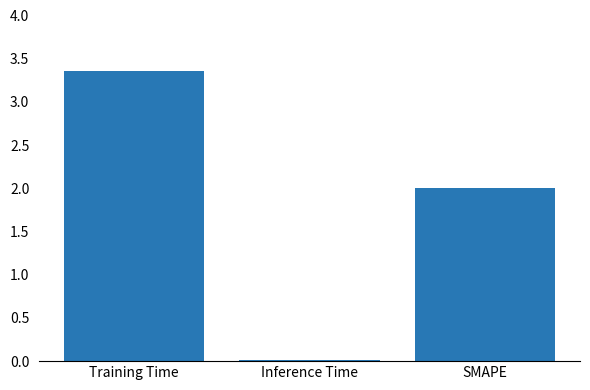

How many distinct data groups are displayed?

1